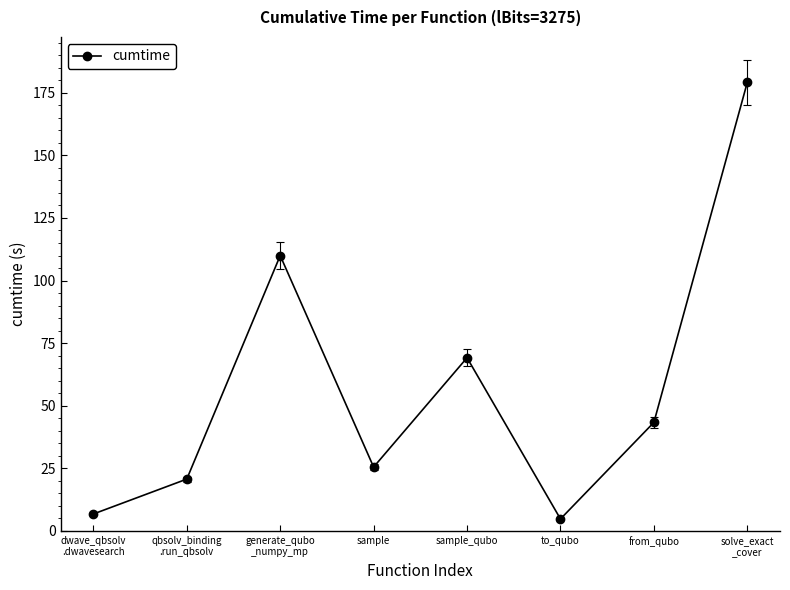

What position from the left is solve_exact
_cover?

8